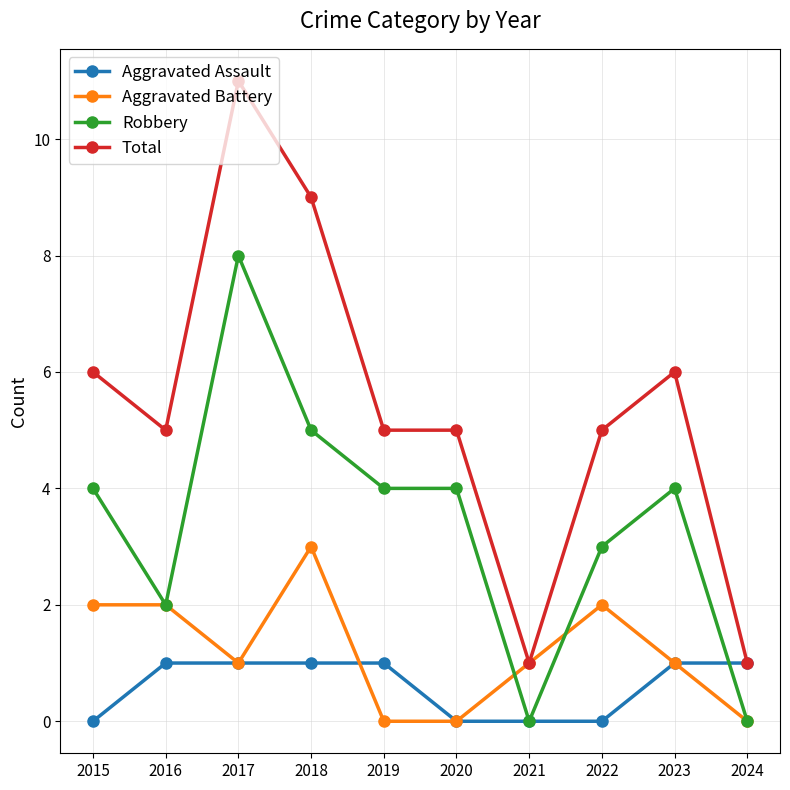

Is it true that Total equals 7 at 2016?

False